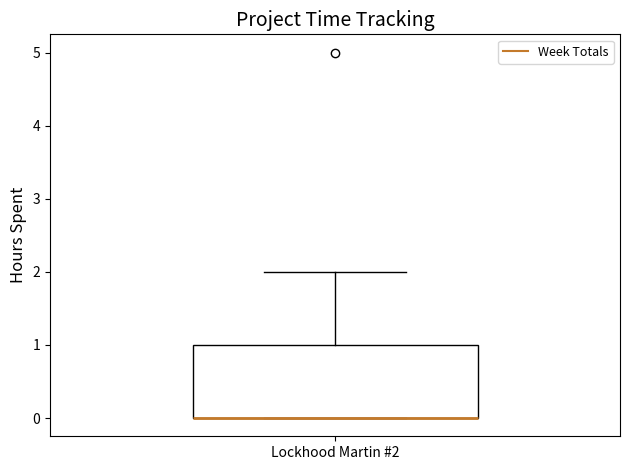

Transcribe this box plot: give where the median line is, the range the box spans, and where the two whiskers end, as read against the y-axis. The values are not printed on the chart, so give them approximately, as read against the axis.

median 0 (drawn on the box's lower edge), box 0 to 1, whiskers 0 to 2